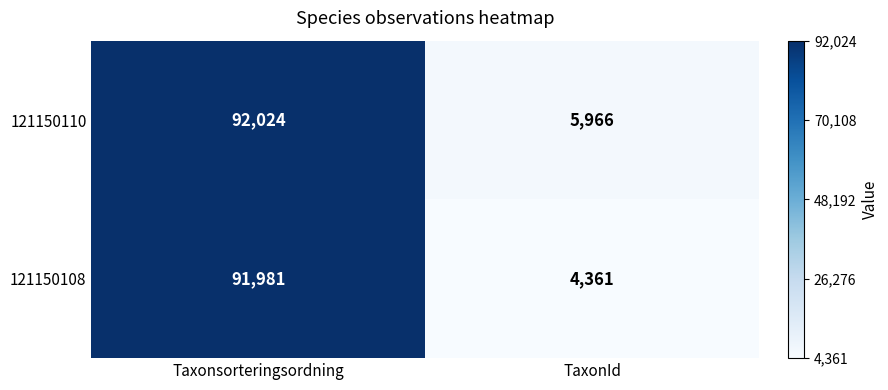

How many categories are shown in the chart?

2